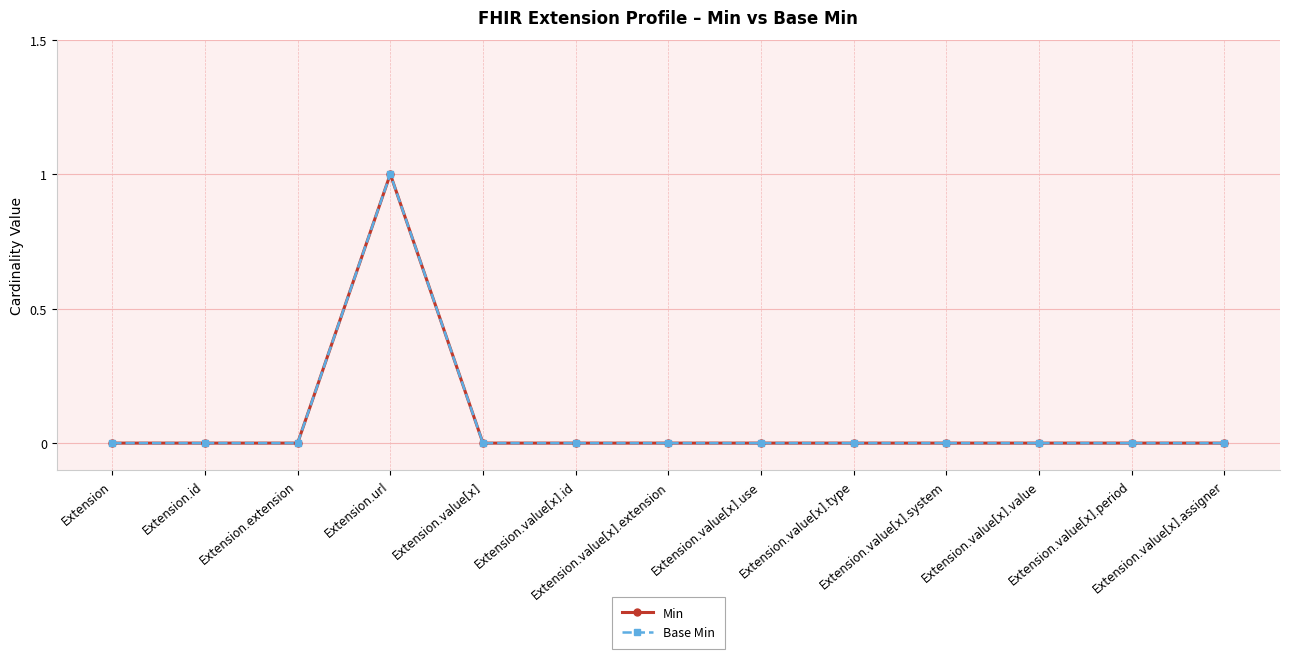

At which category does the chart reach its minimum across all series?

Extension